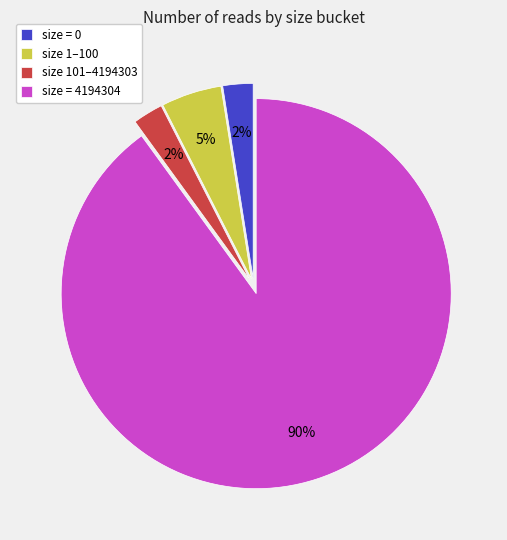

Which slice represents more than half of the pie?

size = 4194304